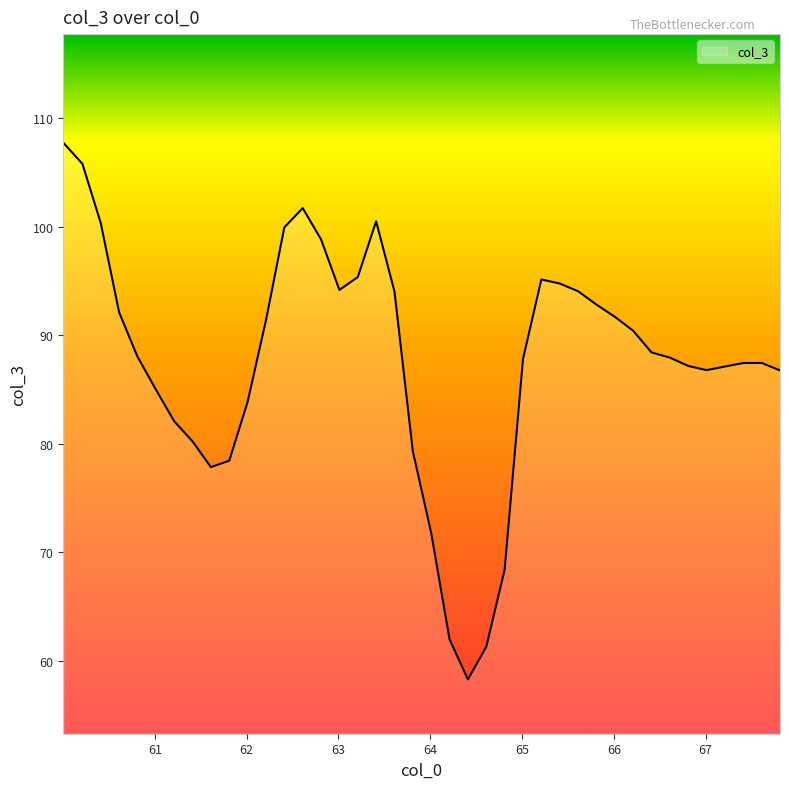

What is the difference between the second highest and minimum values?

47.5